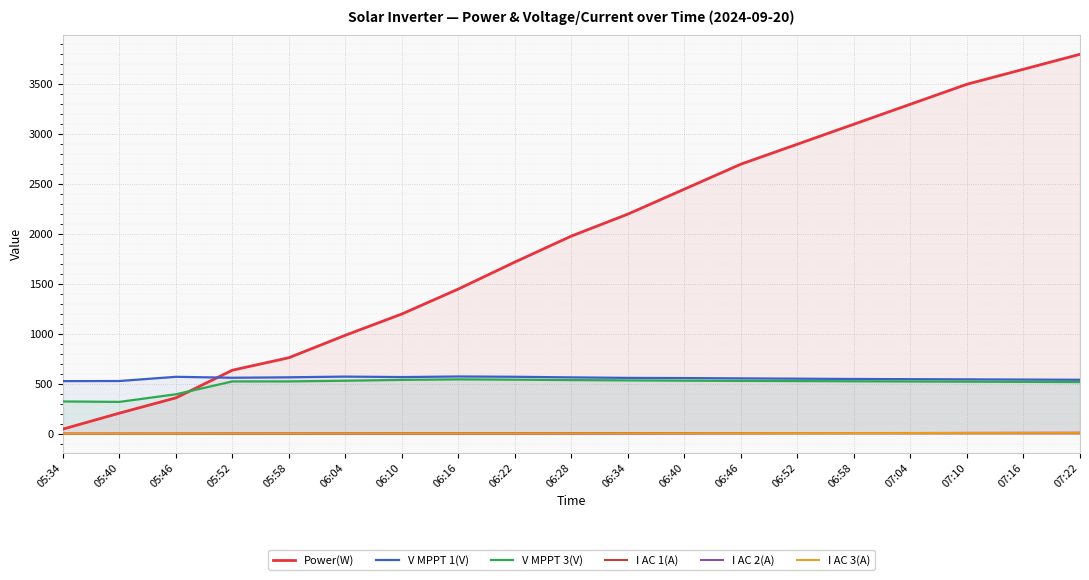

What is the total value across all series at 06:22?

2846.5